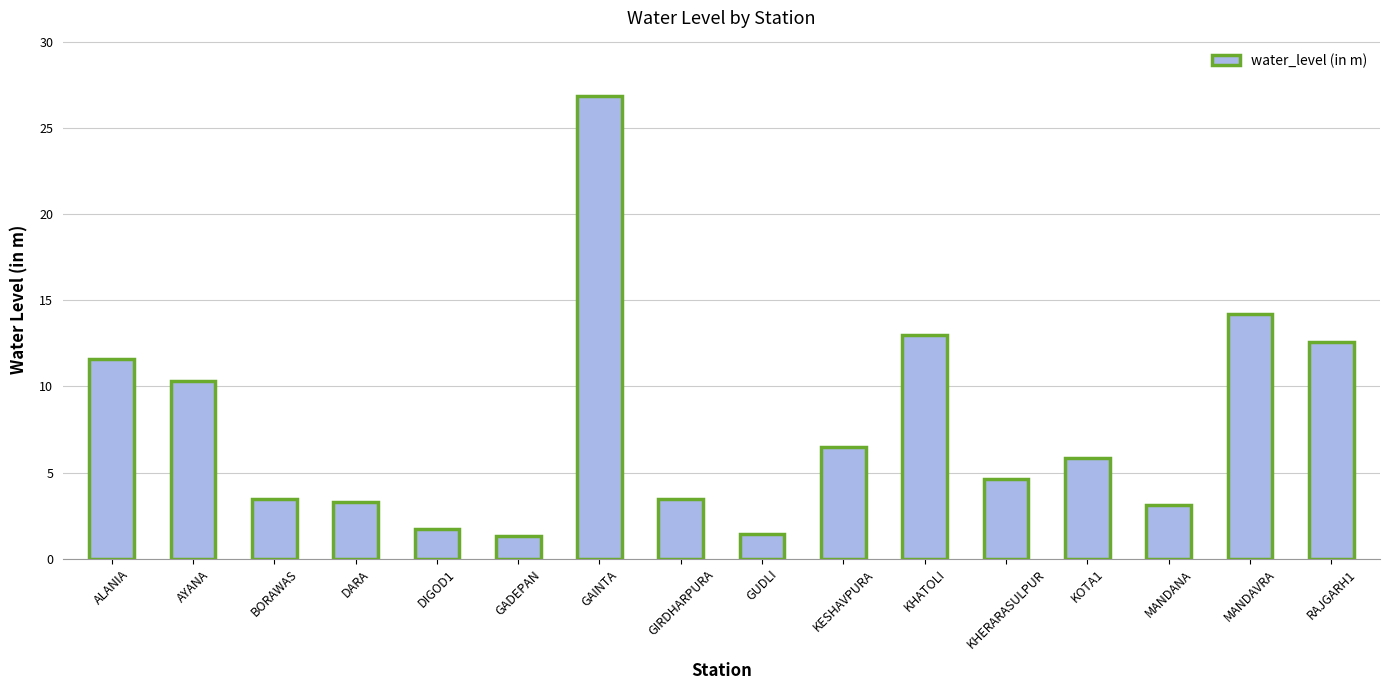

Which has a higher value, DARA or RAJGARH1?

RAJGARH1